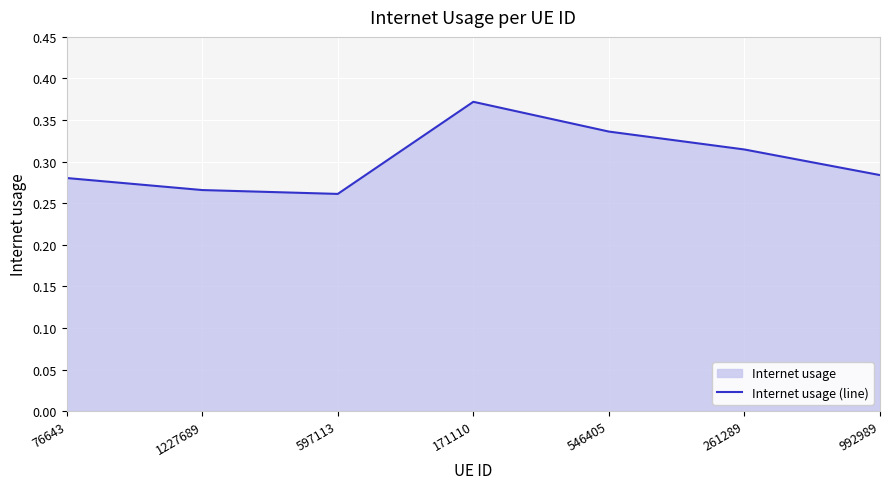

Count the values in the range 0 to 1.

7